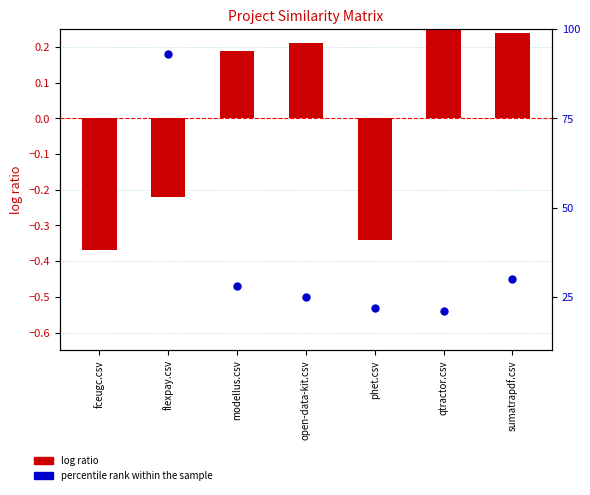

Is the value of percentile rank within the sample at open-data-kit.csv greater than the value of log ratio at sumatrapdf.csv?

No